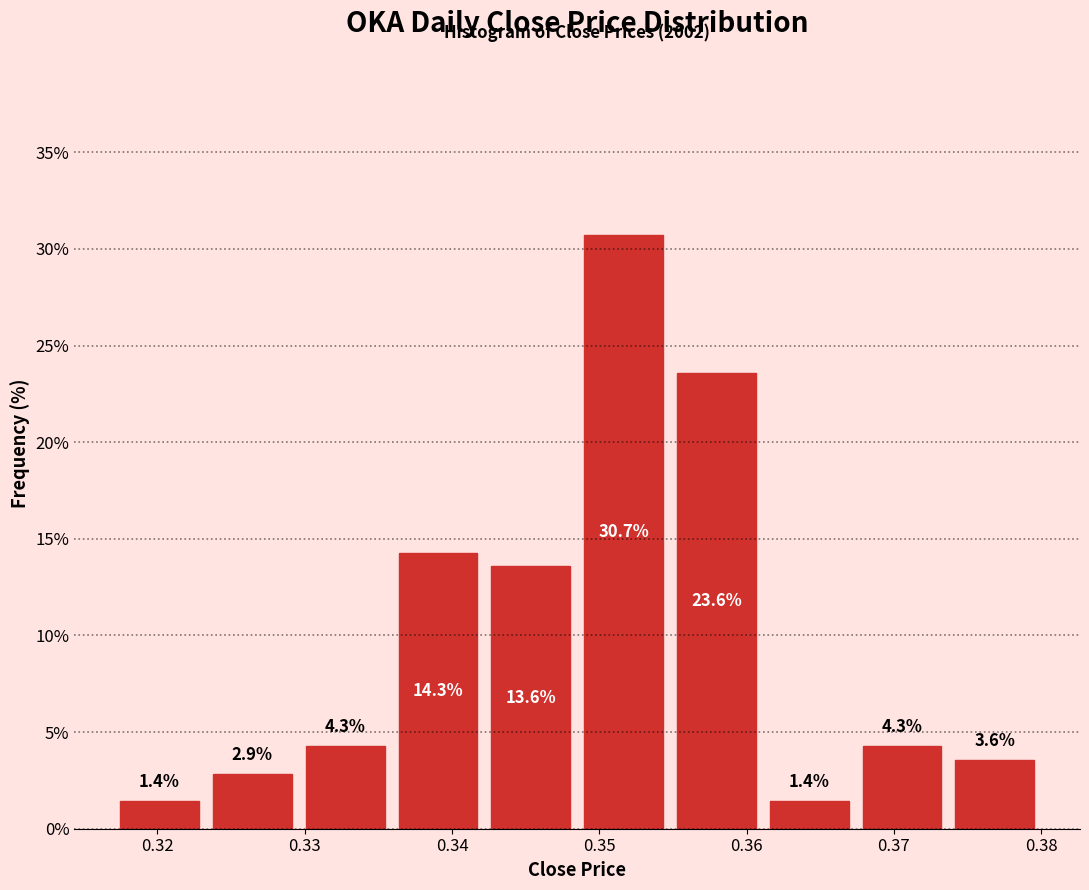

Reading left to right, list every bar in this chart as the range it spans on the x-axis followed by its height. The bar edges are not printed on the chart, so give them approximately, as read against the axis.

0.317 to 0.323: 1.4
0.323 to 0.330: 2.9
0.330 to 0.336: 4.3
0.336 to 0.342: 14.3
0.342 to 0.349: 13.6
0.349 to 0.355: 30.7
0.355 to 0.361: 23.6
0.361 to 0.367: 1.4
0.367 to 0.374: 4.3
0.374 to 0.380: 3.6